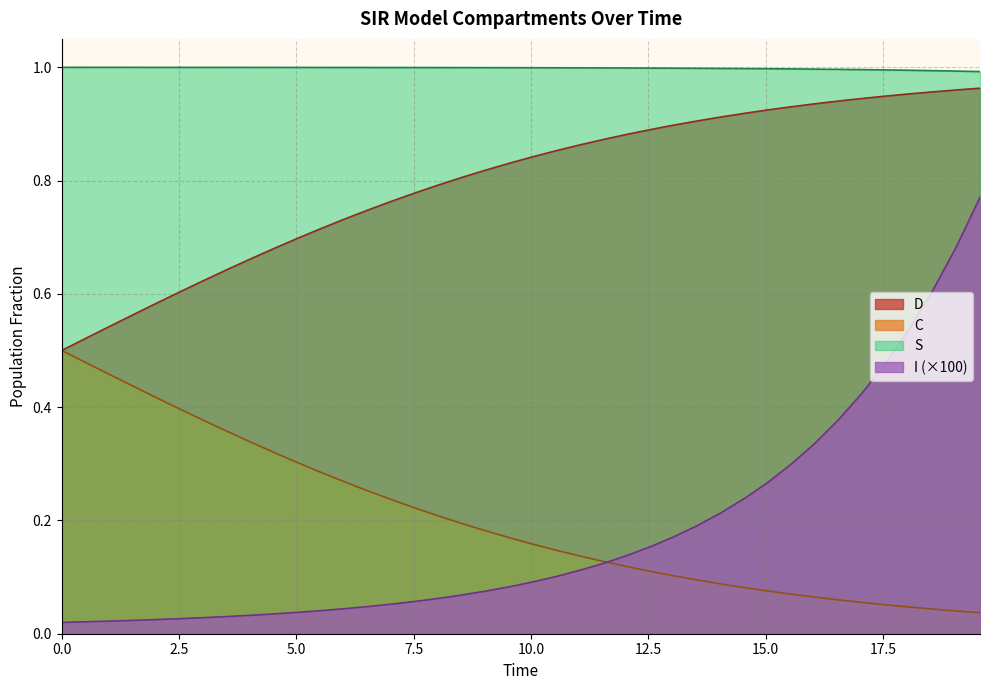

Which series has the widest spread of values?

I (×100)